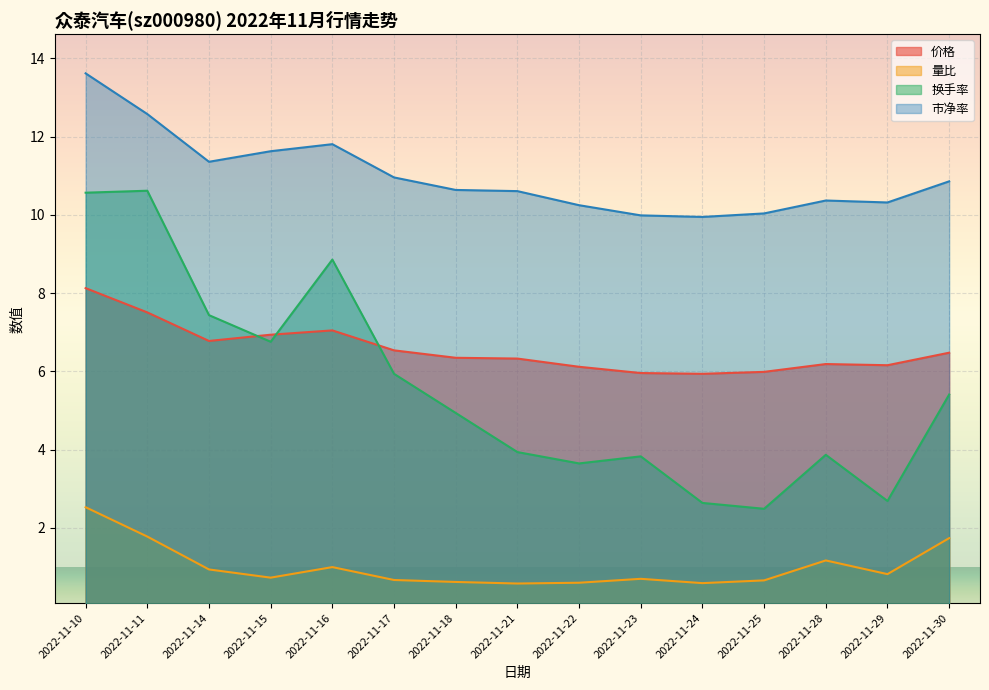

How many distinct data groups are displayed?

4